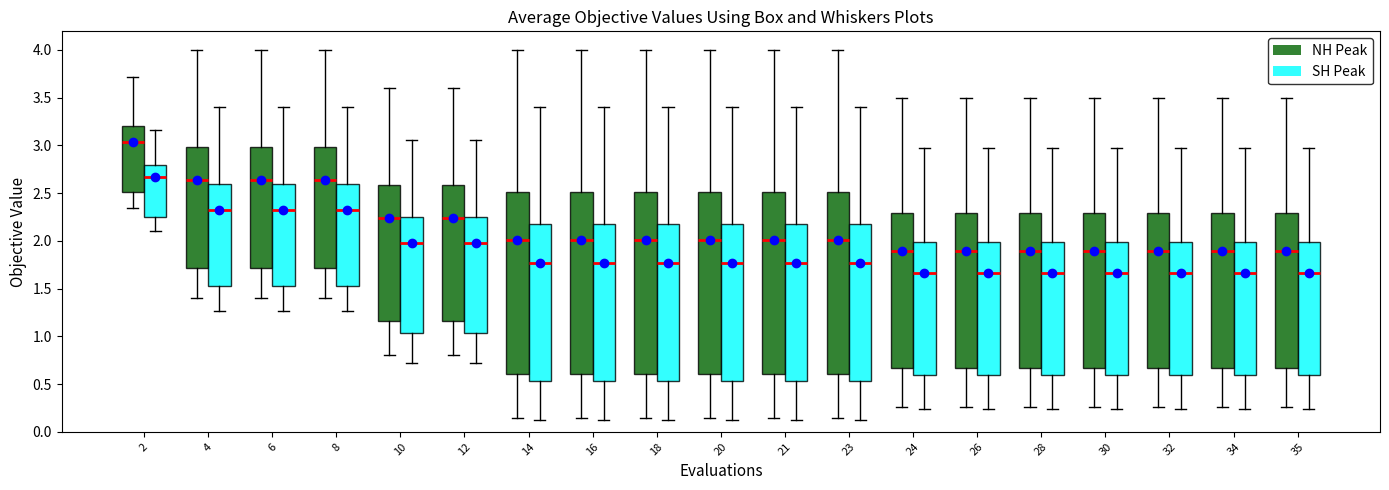

Reading left to right, read every box against the y-axis: the position of its median line, the range the box covers, and the ends of its whiskers. The values are not printed on the chart, so give them approximately, as read against the axis.

2 (NH Peak): median 3.05, box 2.50 to 3.20, whiskers 2.35 to 3.70
2 (SH Peak): median 2.65, box 2.25 to 2.80, whiskers 2.10 to 3.15
4 (NH Peak): median 2.65, box 1.70 to 3.00, whiskers 1.40 to 4.00
4 (SH Peak): median 2.30, box 1.55 to 2.60, whiskers 1.25 to 3.40
6 (NH Peak): median 2.65, box 1.70 to 3.00, whiskers 1.40 to 4.00
6 (SH Peak): median 2.30, box 1.55 to 2.60, whiskers 1.25 to 3.40
8 (NH Peak): median 2.65, box 1.70 to 3.00, whiskers 1.40 to 4.00
8 (SH Peak): median 2.30, box 1.55 to 2.60, whiskers 1.25 to 3.40
10 (NH Peak): median 2.25, box 1.15 to 2.60, whiskers 0.80 to 3.60
10 (SH Peak): median 1.95, box 1.05 to 2.25, whiskers 0.70 to 3.05
12 (NH Peak): median 2.25, box 1.15 to 2.60, whiskers 0.80 to 3.60
12 (SH Peak): median 1.95, box 1.05 to 2.25, whiskers 0.70 to 3.05
14 (NH Peak): median 2.00, box 0.60 to 2.50, whiskers 0.15 to 4.00
14 (SH Peak): median 1.75, box 0.55 to 2.20, whiskers 0.15 to 3.40
16 (NH Peak): median 2.00, box 0.60 to 2.50, whiskers 0.15 to 4.00
16 (SH Peak): median 1.75, box 0.55 to 2.20, whiskers 0.15 to 3.40
18 (NH Peak): median 2.00, box 0.60 to 2.50, whiskers 0.15 to 4.00
18 (SH Peak): median 1.75, box 0.55 to 2.20, whiskers 0.15 to 3.40
20 (NH Peak): median 2.00, box 0.60 to 2.50, whiskers 0.15 to 4.00
20 (SH Peak): median 1.75, box 0.55 to 2.20, whiskers 0.15 to 3.40
21 (NH Peak): median 2.00, box 0.60 to 2.50, whiskers 0.15 to 4.00
21 (SH Peak): median 1.75, box 0.55 to 2.20, whiskers 0.15 to 3.40
23 (NH Peak): median 2.00, box 0.60 to 2.50, whiskers 0.15 to 4.00
23 (SH Peak): median 1.75, box 0.55 to 2.20, whiskers 0.15 to 3.40
24 (NH Peak): median 1.90, box 0.65 to 2.30, whiskers 0.25 to 3.50
24 (SH Peak): median 1.65, box 0.60 to 2.00, whiskers 0.25 to 2.95
26 (NH Peak): median 1.90, box 0.65 to 2.30, whiskers 0.25 to 3.50
26 (SH Peak): median 1.65, box 0.60 to 2.00, whiskers 0.25 to 2.95
28 (NH Peak): median 1.90, box 0.65 to 2.30, whiskers 0.25 to 3.50
28 (SH Peak): median 1.65, box 0.60 to 2.00, whiskers 0.25 to 2.95
30 (NH Peak): median 1.90, box 0.65 to 2.30, whiskers 0.25 to 3.50
30 (SH Peak): median 1.65, box 0.60 to 2.00, whiskers 0.25 to 2.95
32 (NH Peak): median 1.90, box 0.65 to 2.30, whiskers 0.25 to 3.50
32 (SH Peak): median 1.65, box 0.60 to 2.00, whiskers 0.25 to 2.95
34 (NH Peak): median 1.90, box 0.65 to 2.30, whiskers 0.25 to 3.50
34 (SH Peak): median 1.65, box 0.60 to 2.00, whiskers 0.25 to 2.95
35 (NH Peak): median 1.90, box 0.65 to 2.30, whiskers 0.25 to 3.50
35 (SH Peak): median 1.65, box 0.60 to 2.00, whiskers 0.25 to 2.95